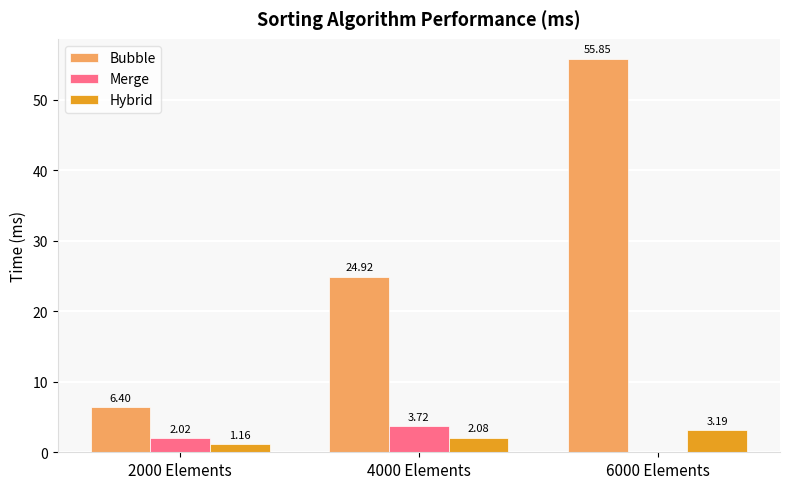

Count the Merge values in the range 0 to 3.

2